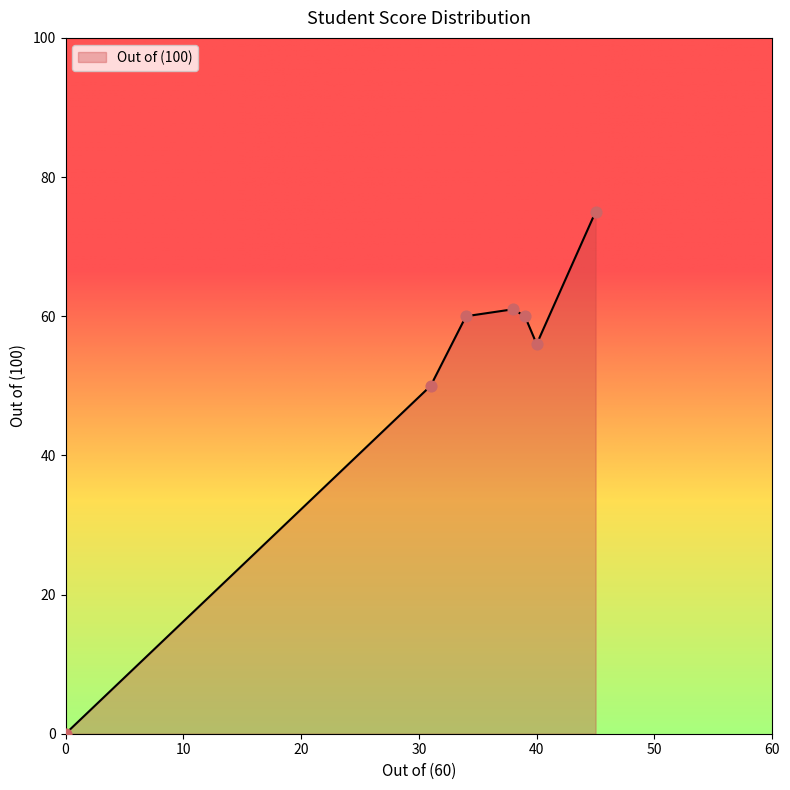

What is the sum of all values?

362